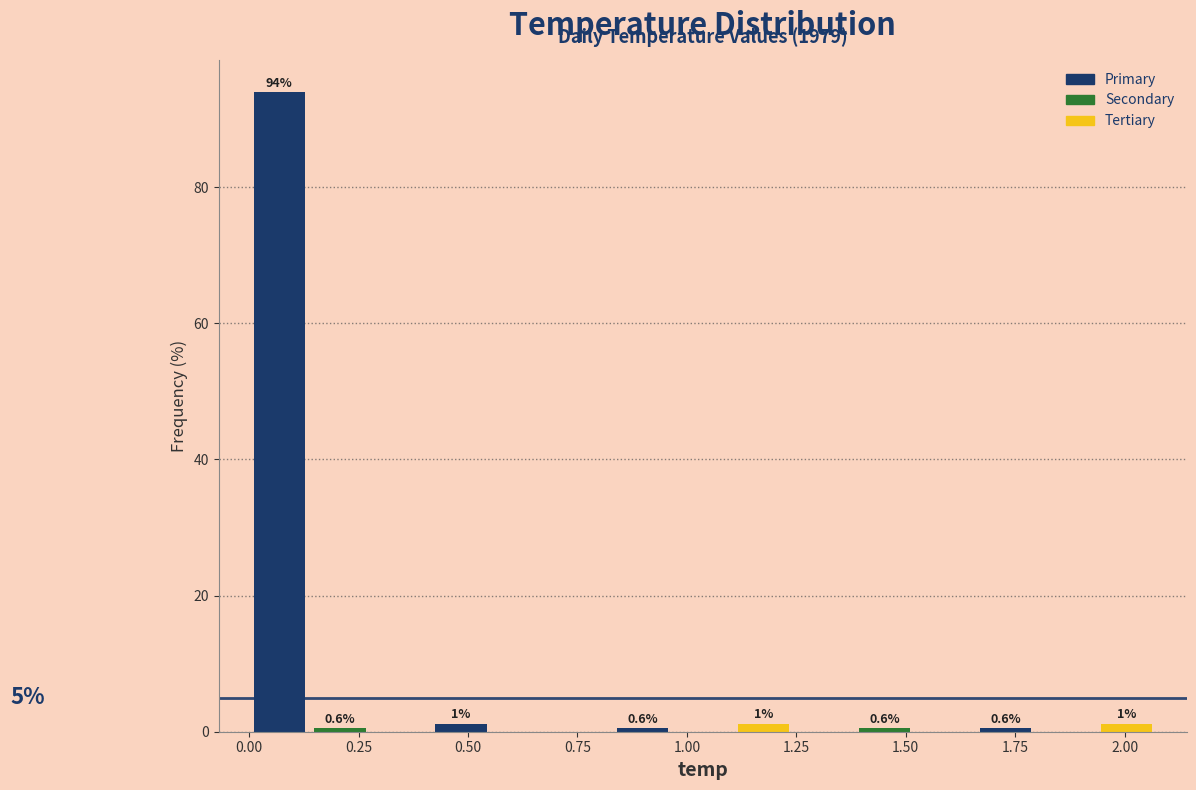

Around what value on the x-axis is the tallest bar? Give the approximate position of its centre, as read against the axis.

0.05